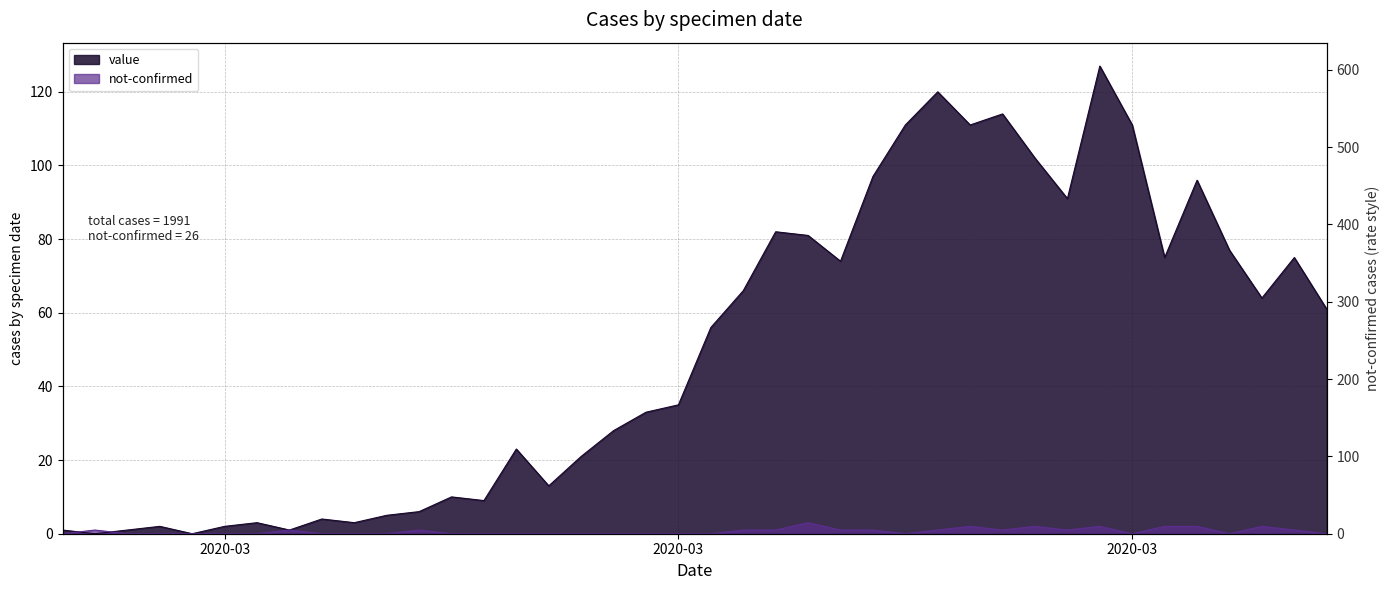

How many not-confirmed values are between 0 and 1?

33